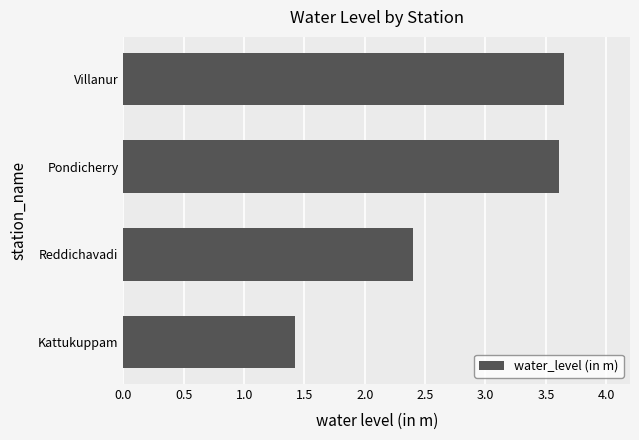

Between Reddichavadi and Villanur, which is larger?

Villanur